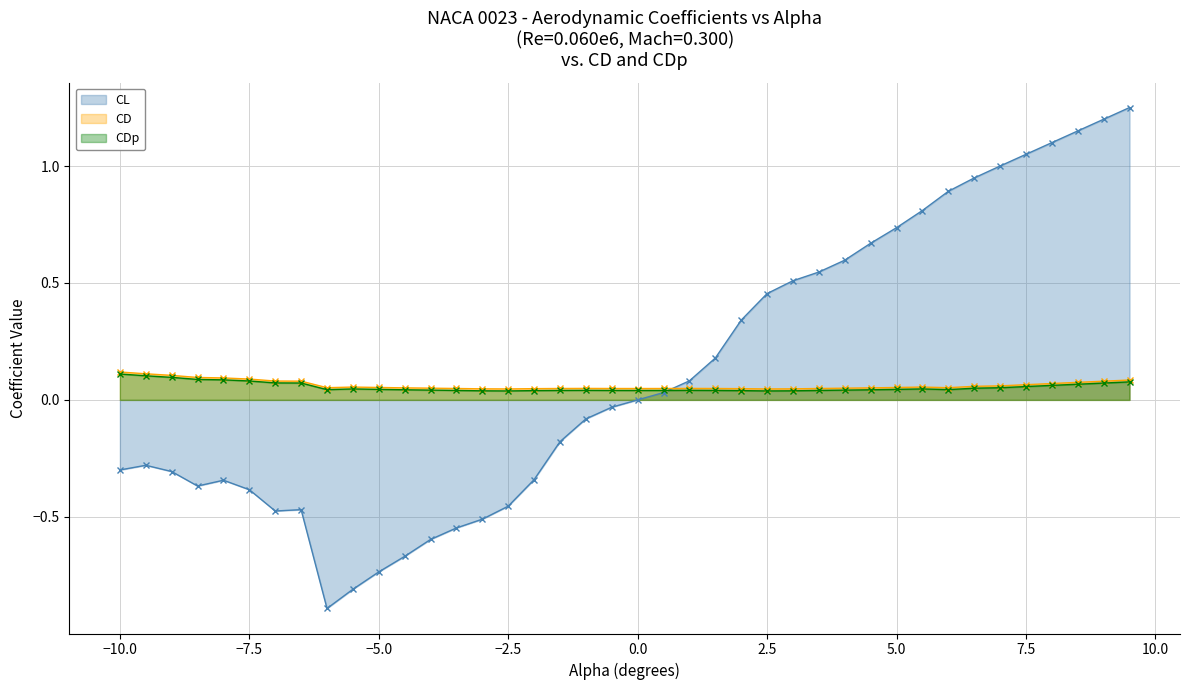

Which series has the largest range (max minus min)?

CL